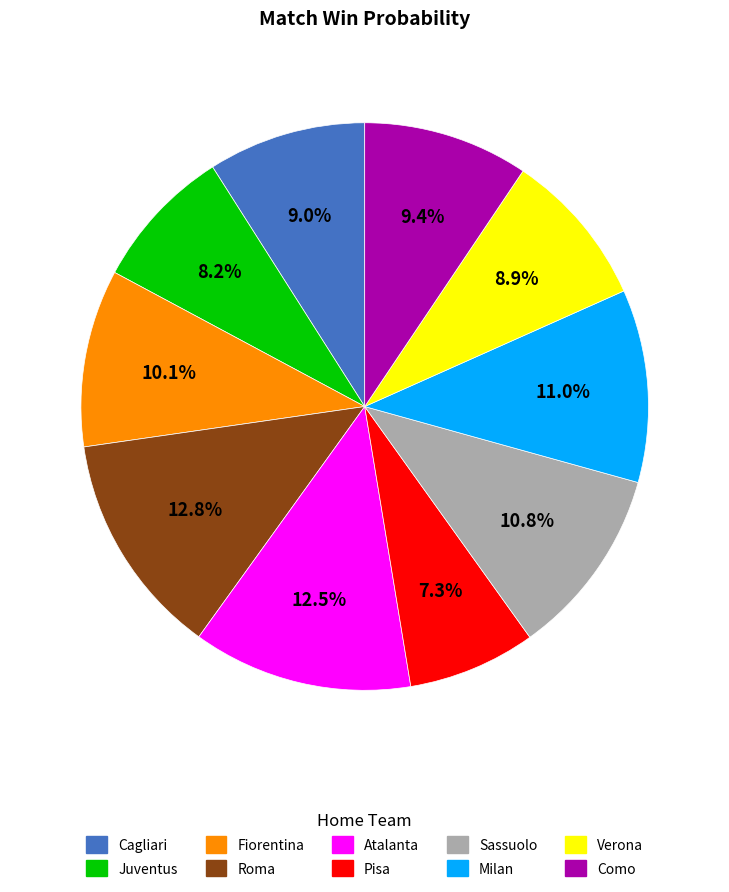

How many segments does this pie chart have?

10